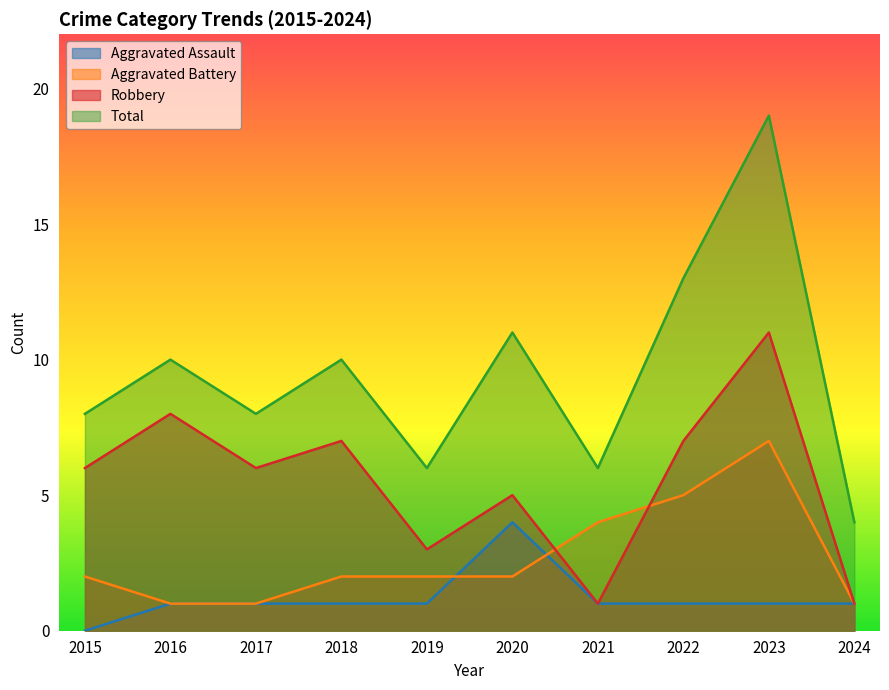

What is the value of the Robbery point at the 7th from the left?

1